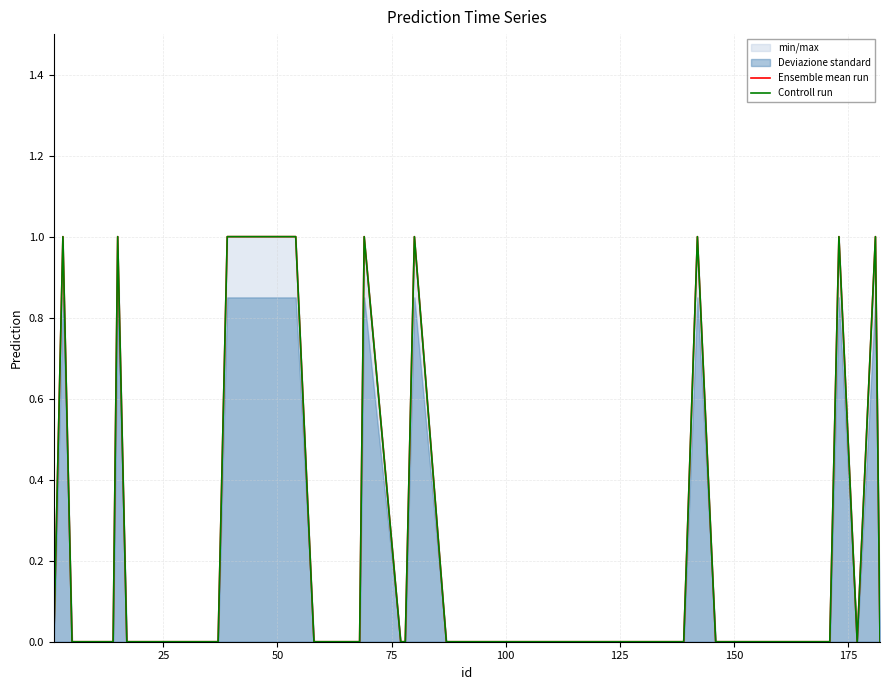

In Ensemble mean run, how many points are higher than both neighbors (excluding endpoints)?

7